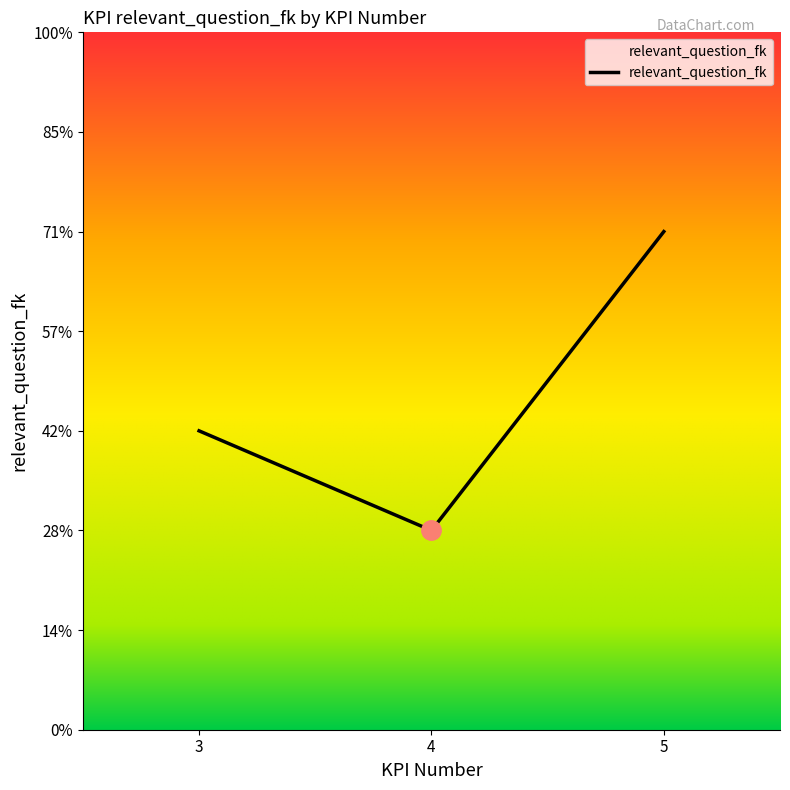

Is this an area chart (filled region under the line)?

Yes